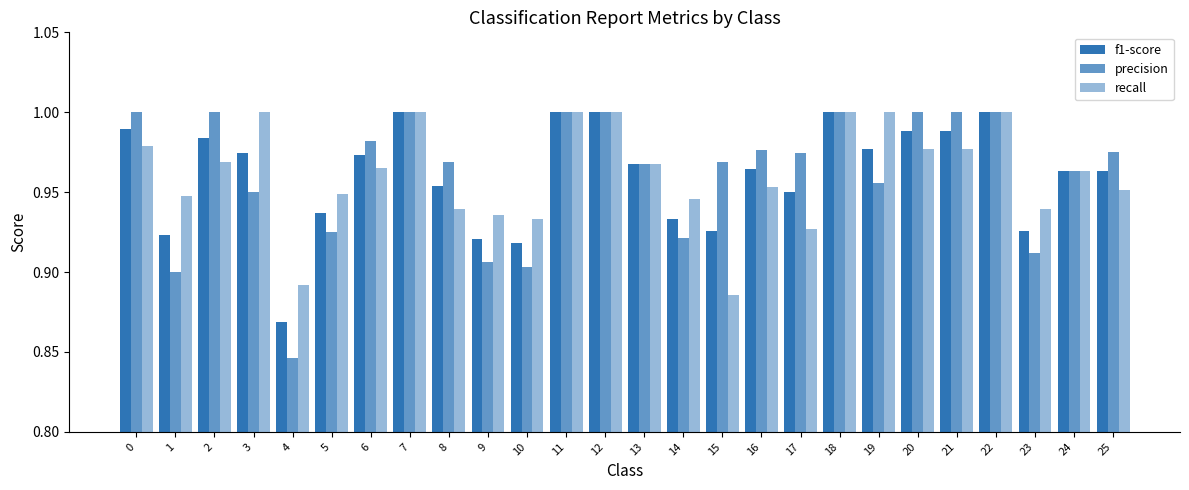

Count the number of categories in the chart.

26